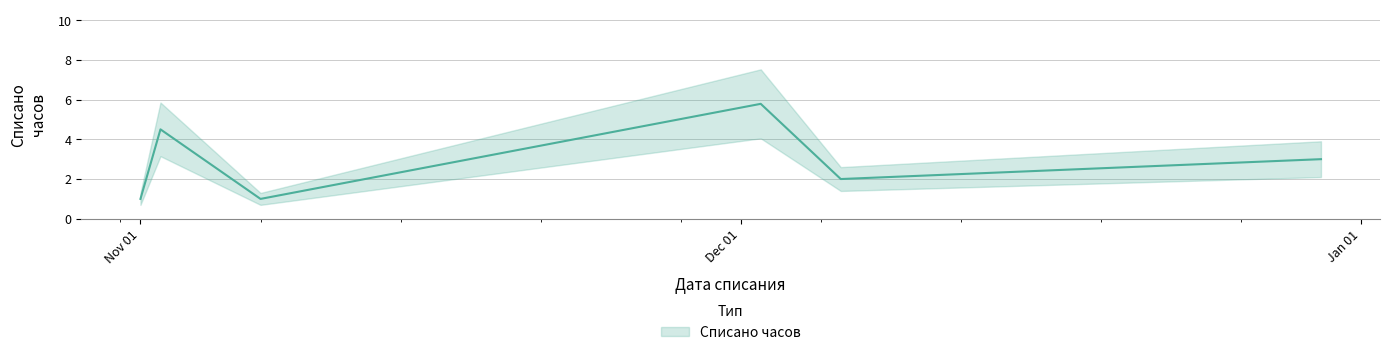

At which label is the value closest to 3?

2022-12-30